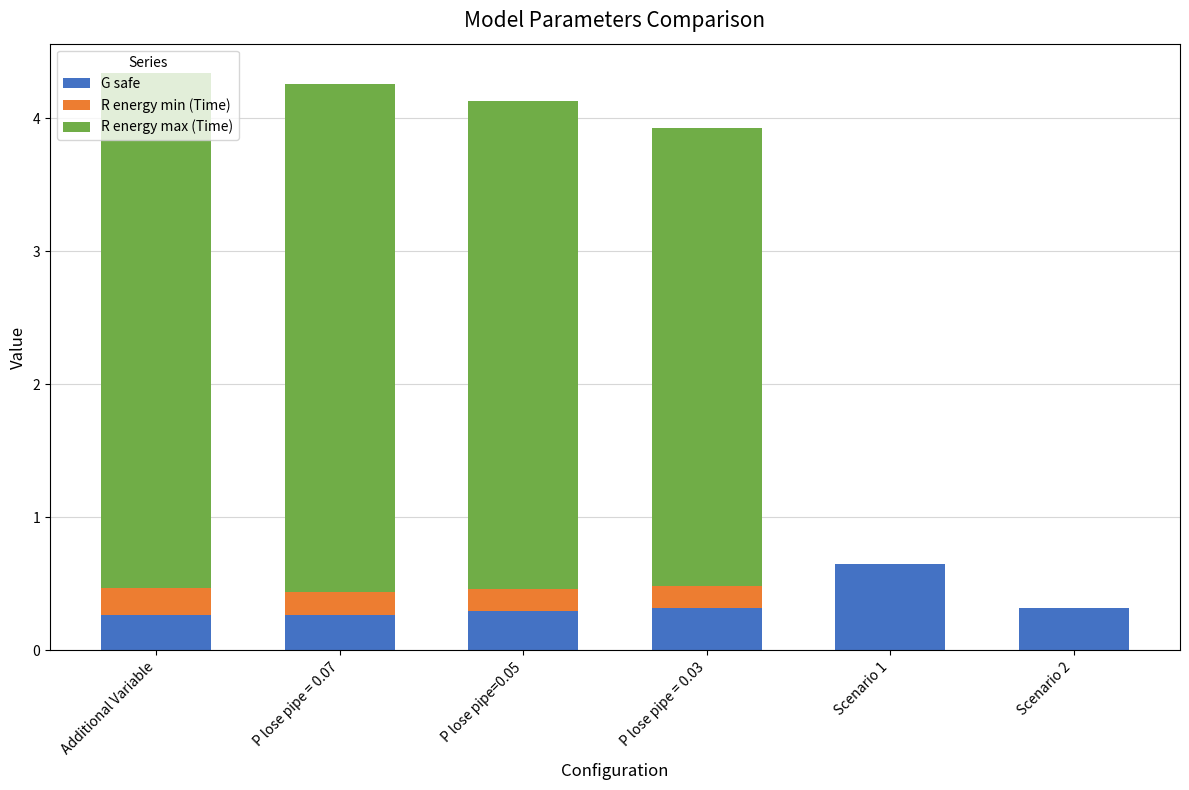

At which label does G safe reach its peak?

Scenario 1